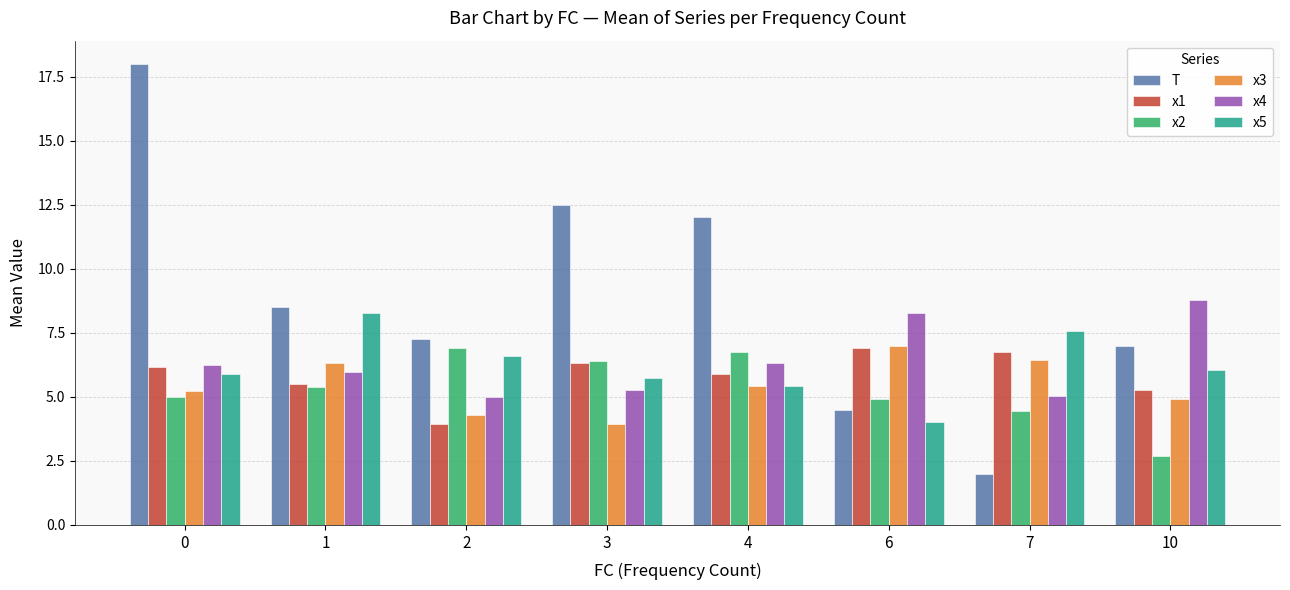

What is the lowest value of the x3 series?

3.9